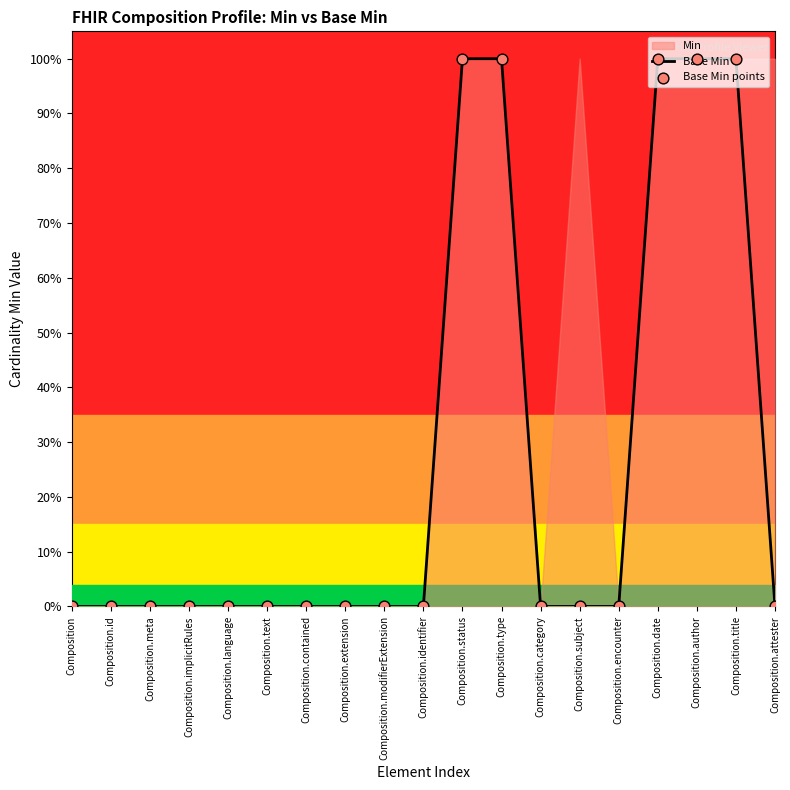

At which category is the sum across all series the highest?

Composition.status